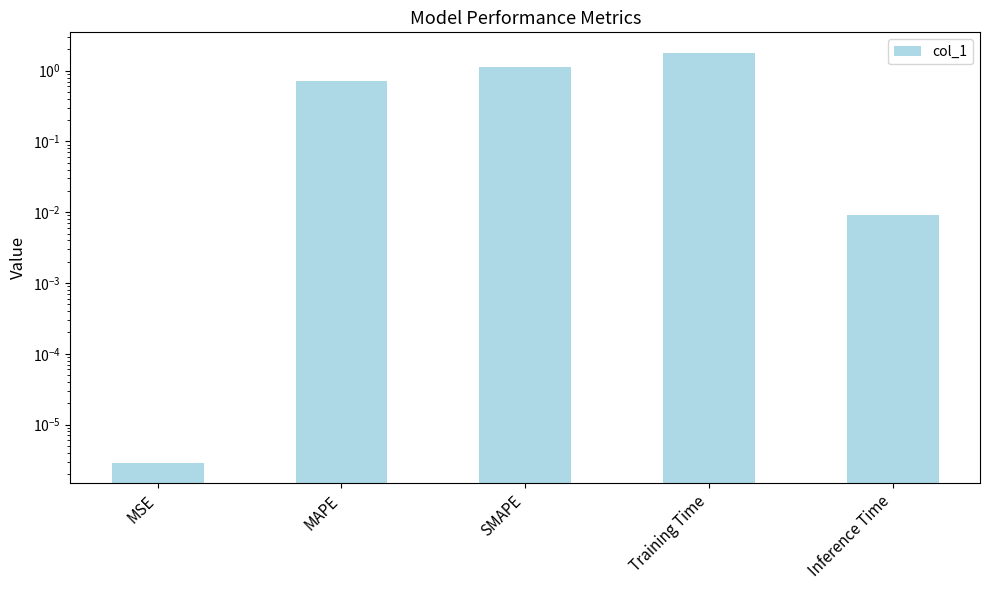

Rank the categories by value from highest to lowest.

Training Time, SMAPE, MAPE, Inference Time, MSE